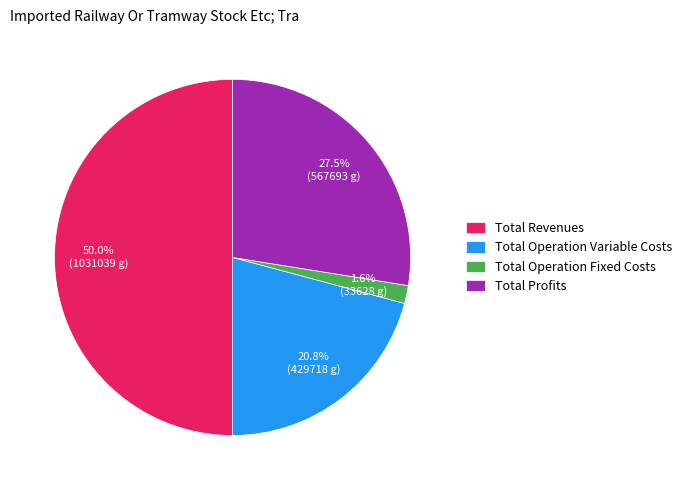

Which category has the smallest portion of the pie?

Total Operation Fixed Costs